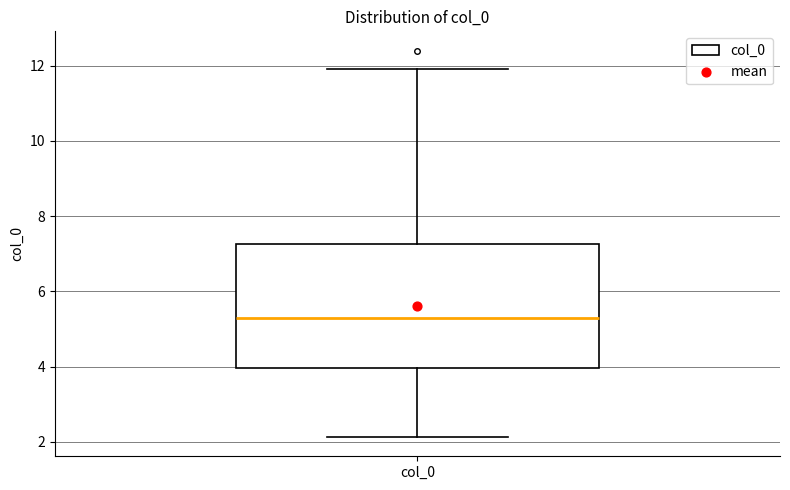

Where is the upper edge of the box for col_0 on the y-axis? The values are not printed on the chart, so give them approximately, as read against the axis.

7.2